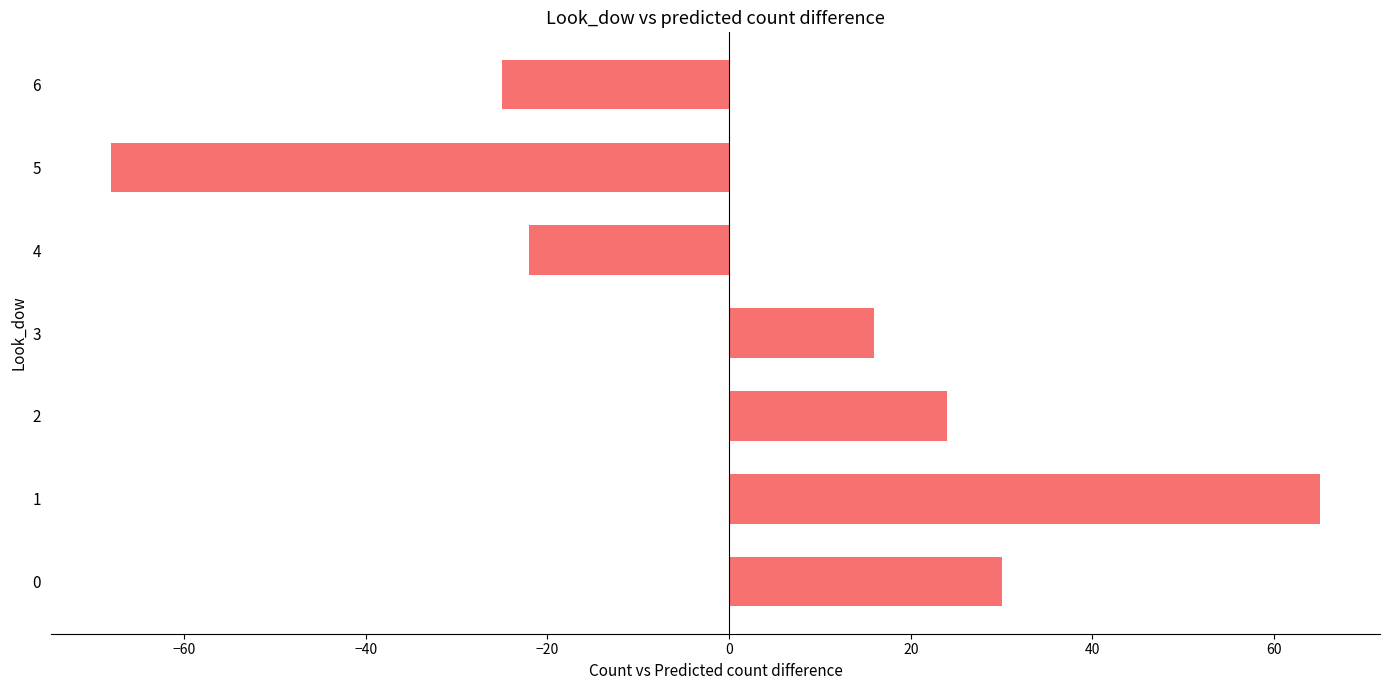

What is the change in value from 1 to 2?

-41